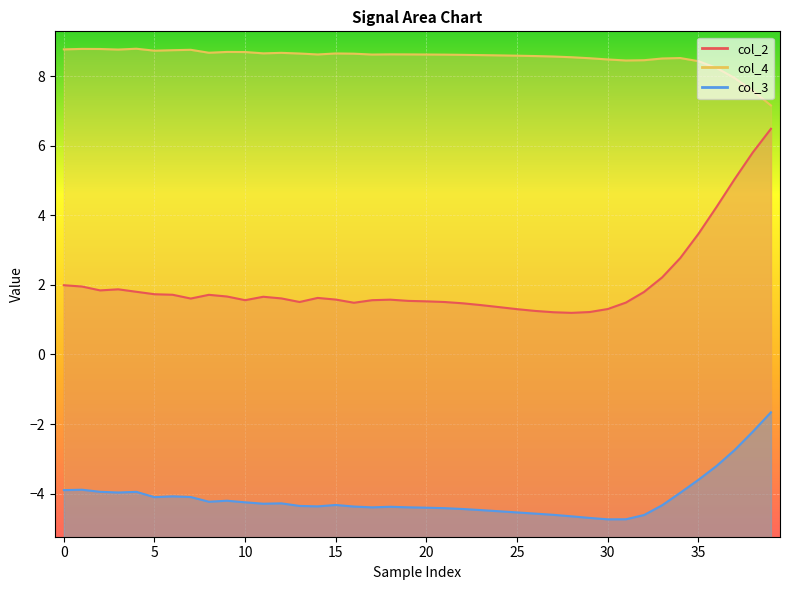

Rank the series by their average value, from highest to lowest.

col_4, col_2, col_3